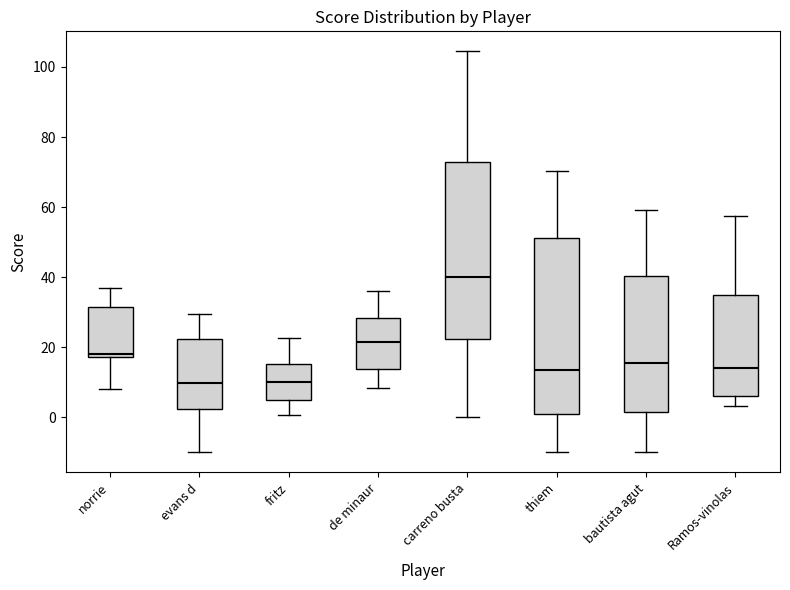

Where does the lower whisker of the box for de minaur end on the y-axis? The values are not printed on the chart, so give them approximately, as read against the axis.

8